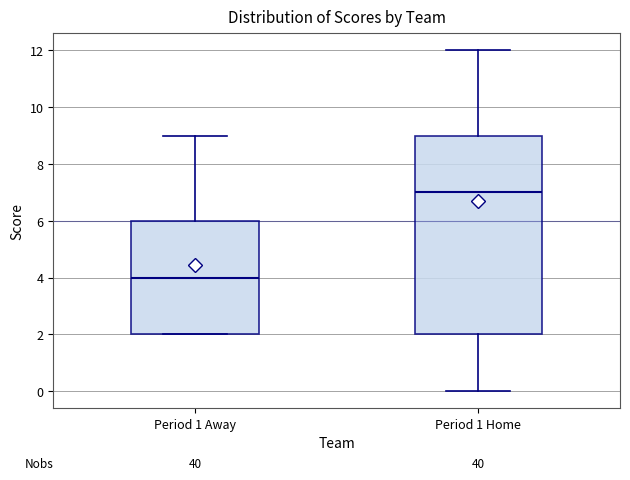

Reading left to right, read every box against the y-axis: the position of its median line, the range the box covers, and the ends of its whiskers. The values are not printed on the chart, so give them approximately, as read against the axis.

Period 1 Away: median 4, box 2 to 6, whiskers 2 to 9
Period 1 Home: median 7, box 2 to 9, whiskers 0 to 12